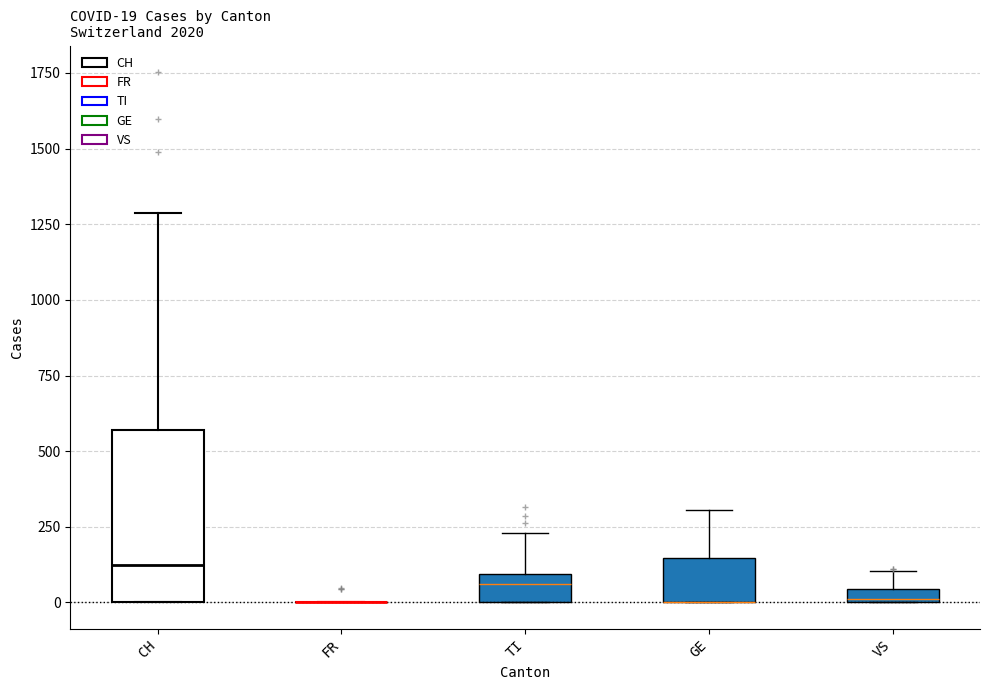

Comparing the boxes themselves (not the whiskers), which one is the tallest?

CH